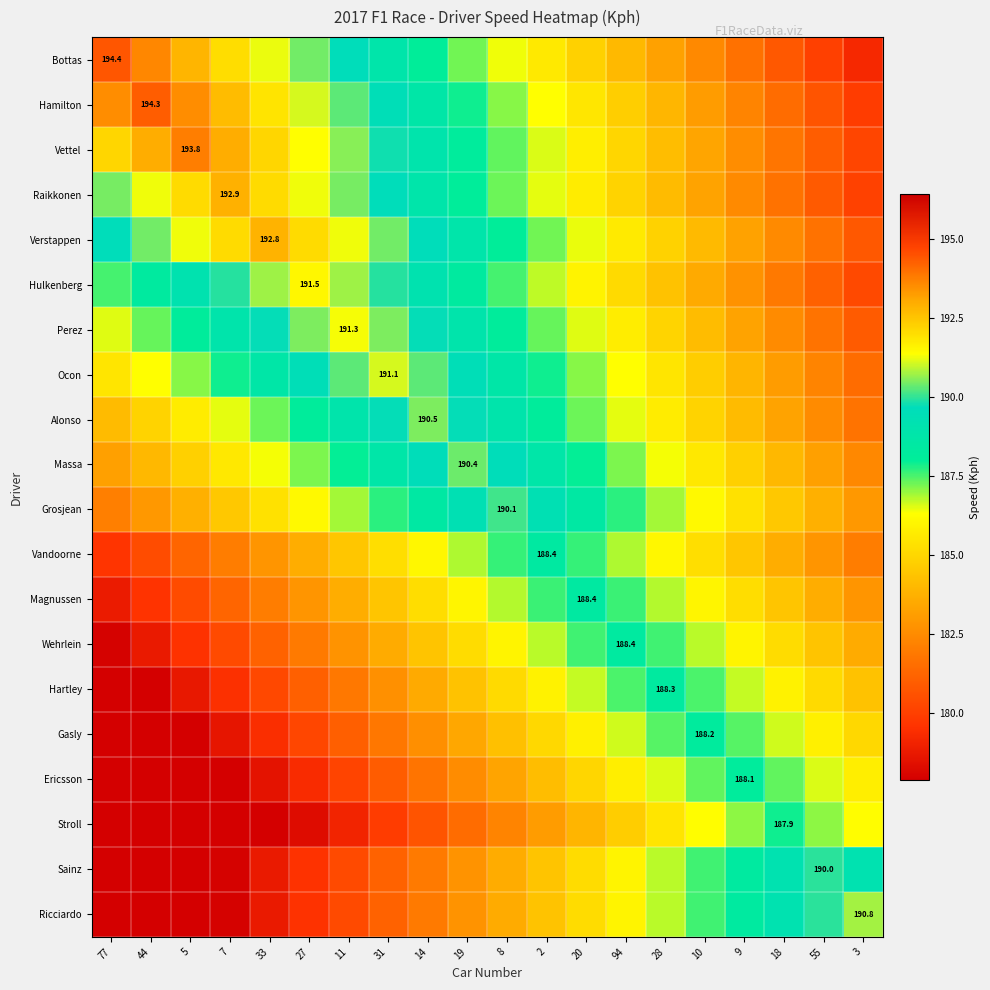

List the series in order of their peak value, lowest first.

Stroll, Ericsson, Gasly, Hartley, Wehrlein, Magnussen, Vandoorne, Sainz, Grosjean, Massa, Alonso, Ricciardo, Ocon, Perez, Hulkenberg, Verstappen, Raikkonen, Vettel, Hamilton, Bottas